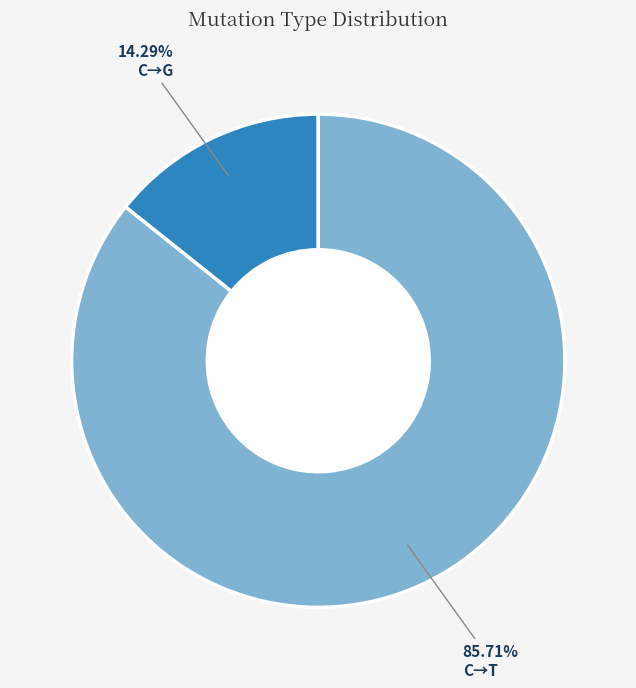

Does any single category account for the majority?

Yes